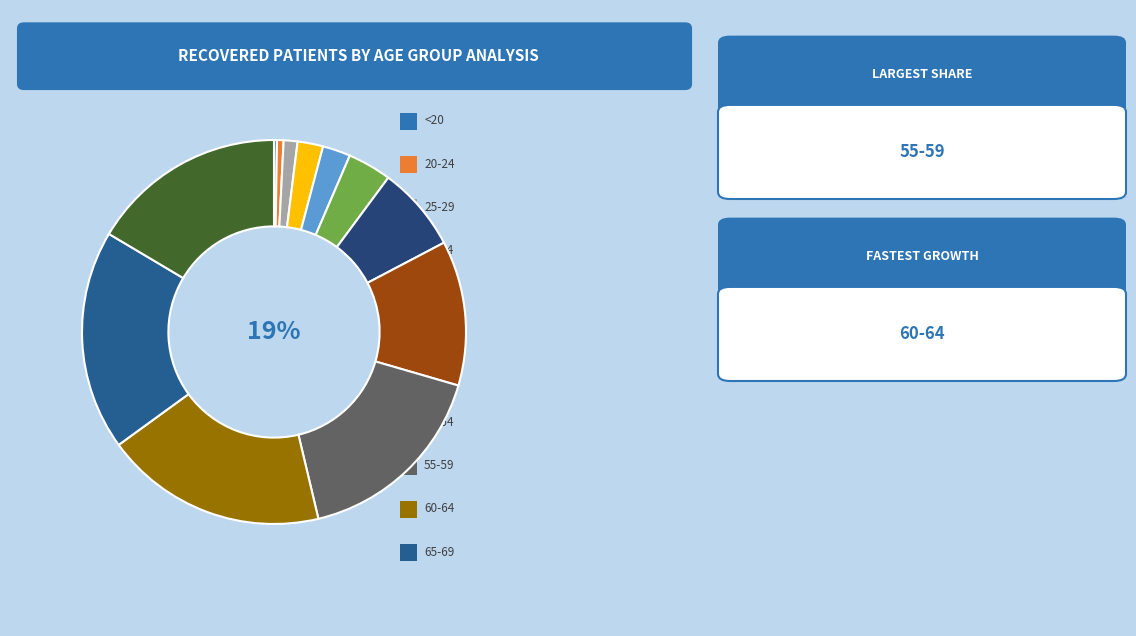

What portion of the pie excludes <20?

99.8%